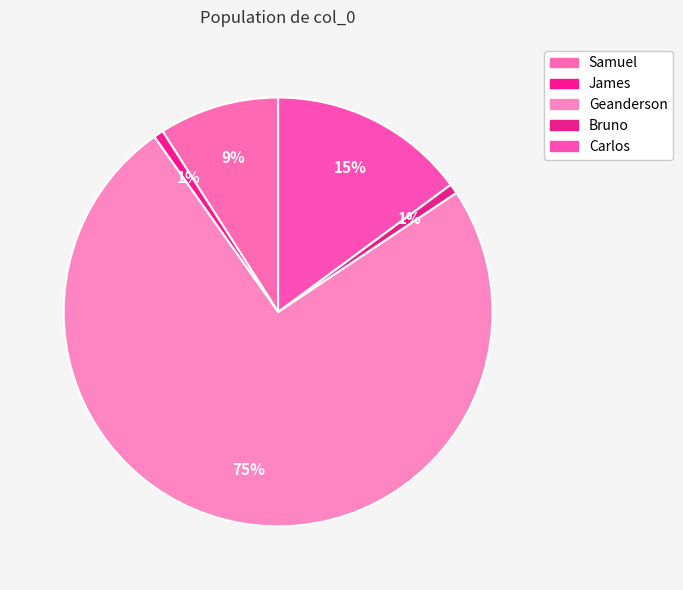

What percentage is the Bruno slice, to the nearest percent?

1%